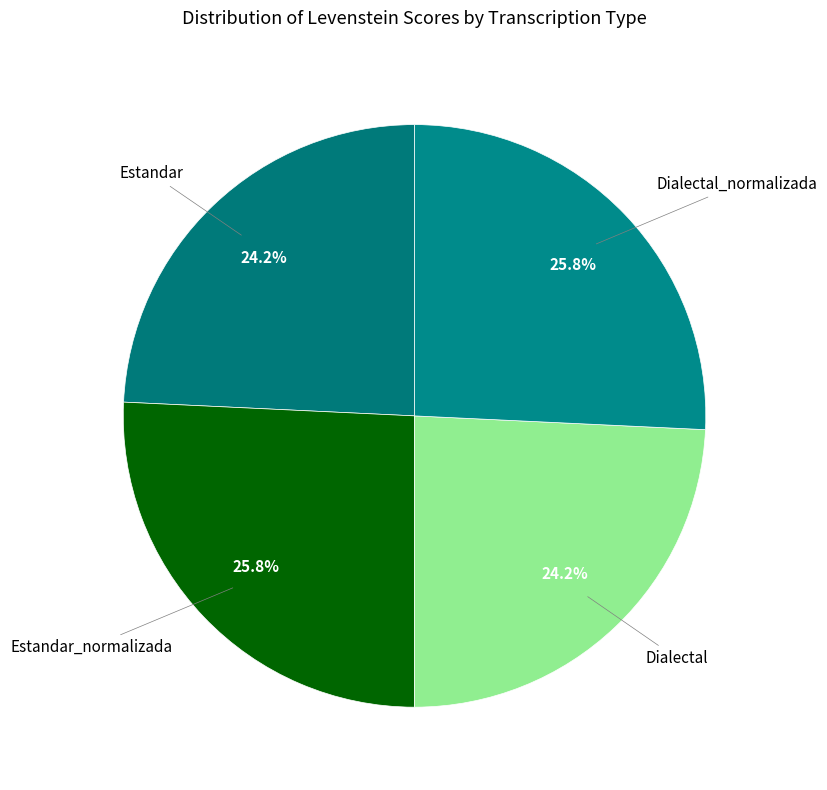

How many segments does this pie chart have?

4